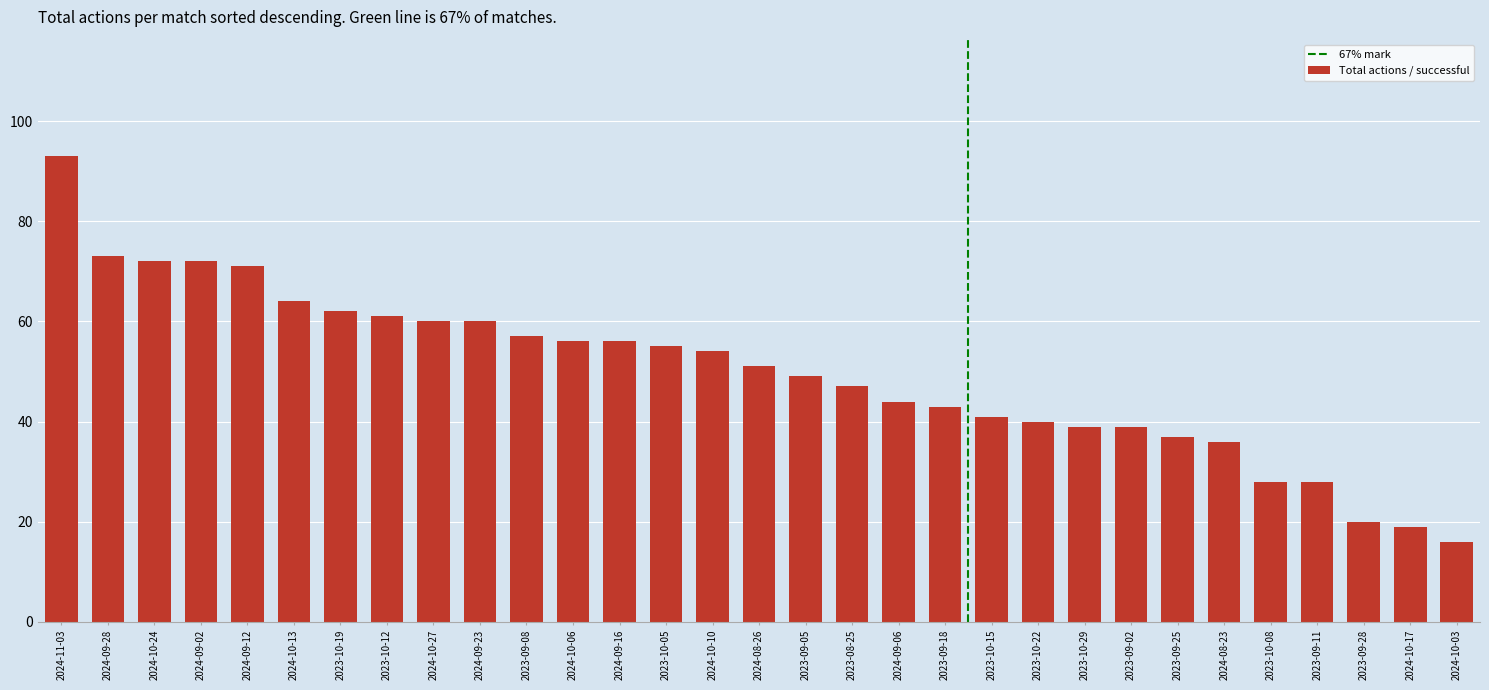

The chart shows a value of 28 at 2023-09-28. True or false?

False